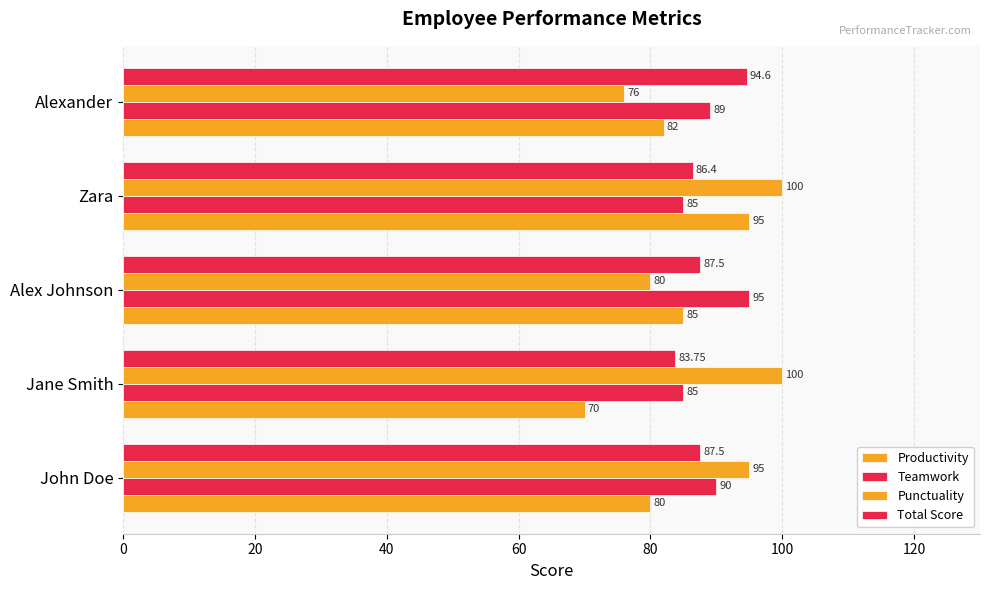

What is the sum of all Productivity values?

412.0